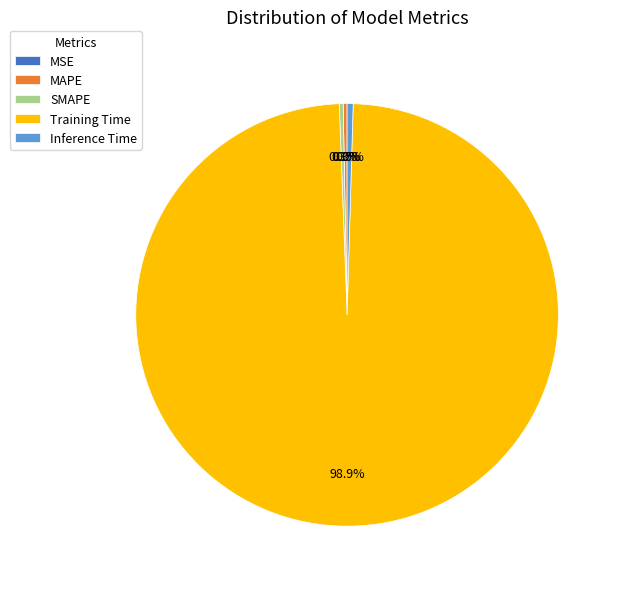

What percentage is NOT represented by SMAPE?

99.7%